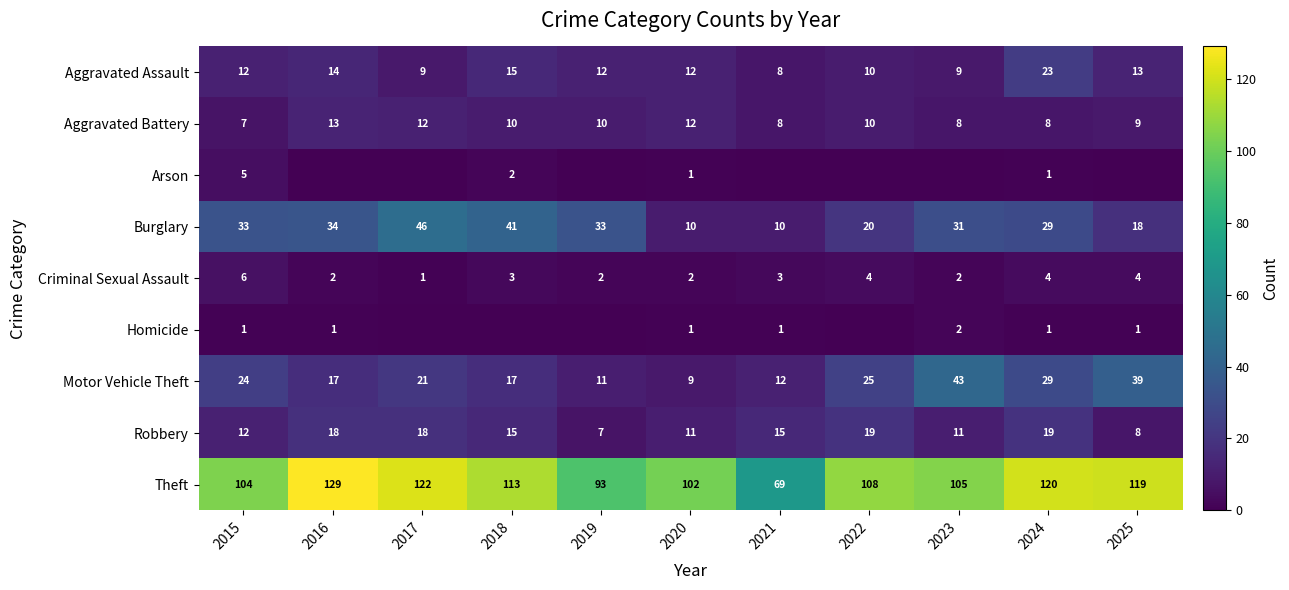

The value of Theft at 2020 is 102. True or false?

True